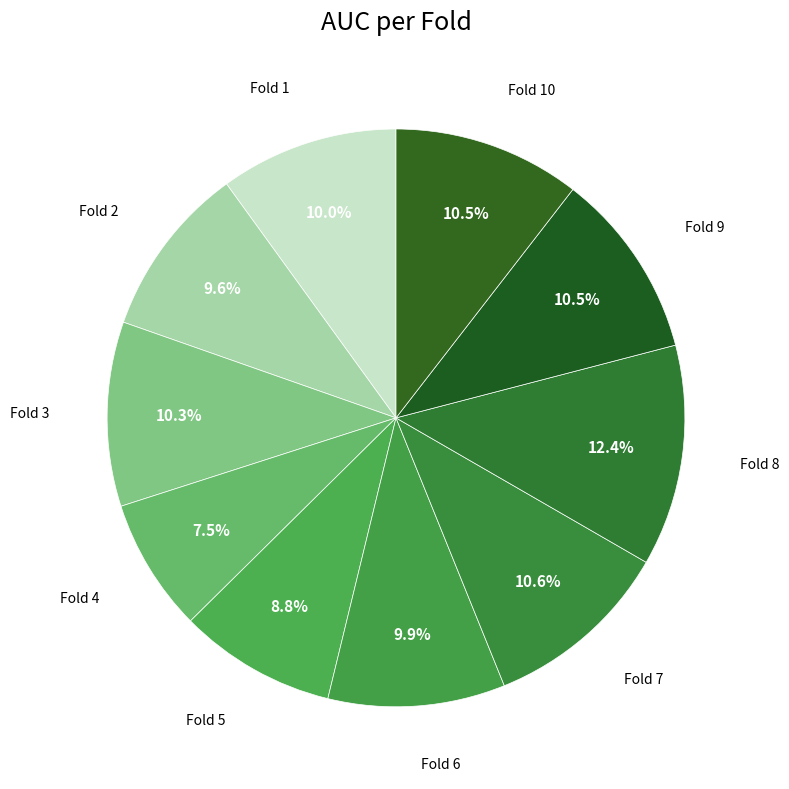

Which slice is the largest?

Fold 8